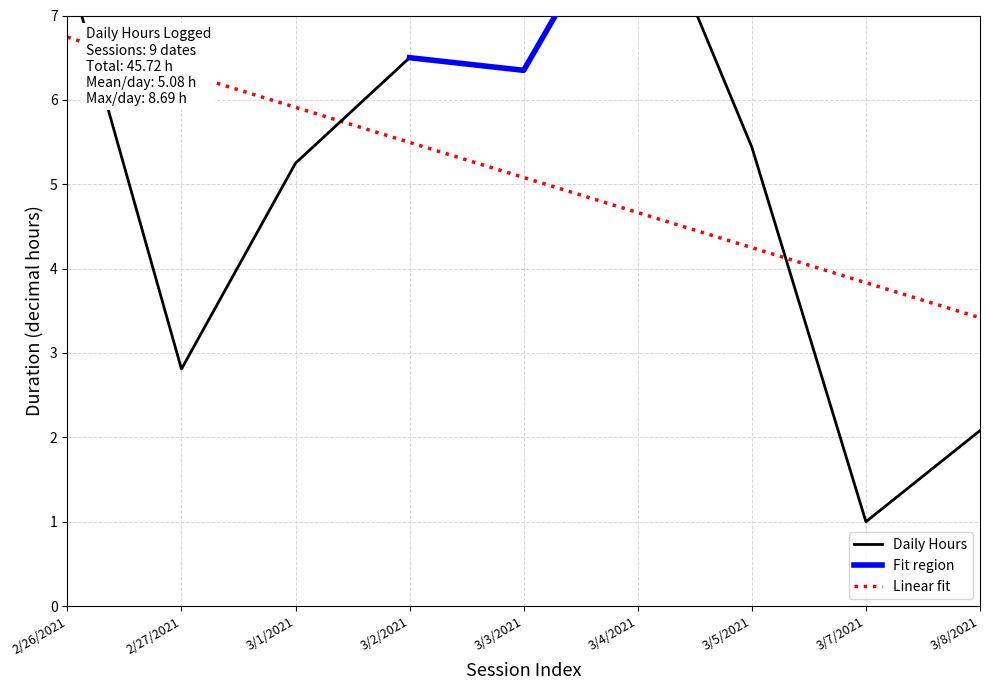

At which label is Linear fit closest to 5?

3/3/2021